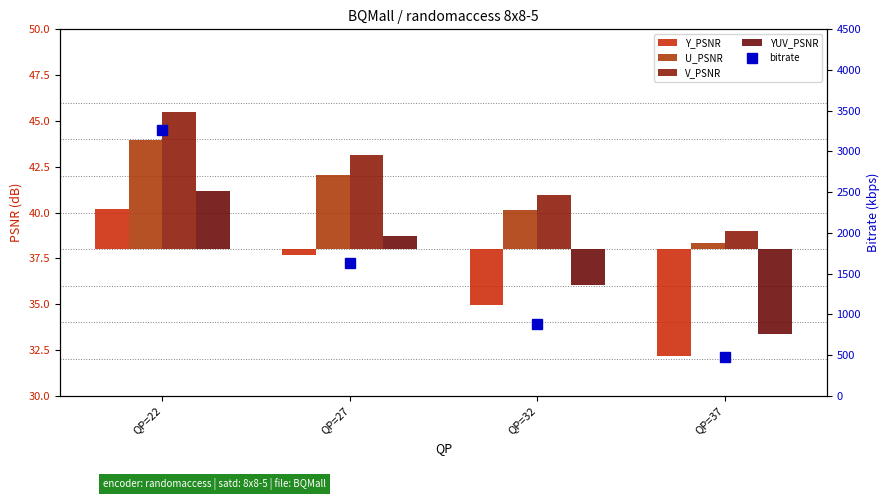

Reading right to left, extract all data points from this chart.

Y_PSNR: -5.8	-3.0	-0.3	2.2
U_PSNR: 0.4	2.1	4.1	5.9
V_PSNR: 1.0	2.9	5.1	7.5
YUV_PSNR: -4.6	-2.0	0.7	3.2
bitrate: 482.0	875.5	1631.4	3258.9